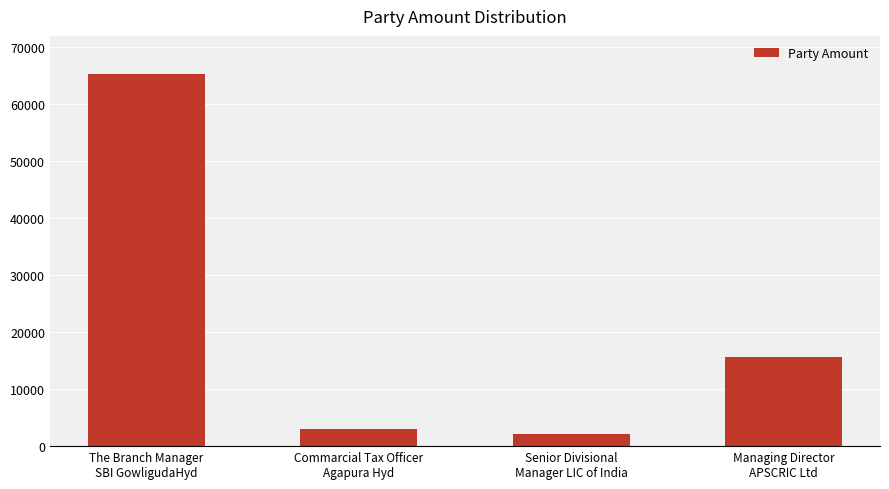

List the labels in order of value, largest first.

The Branch Manager
SBI GowligudaHyd, Managing Director
APSCRIC Ltd, Commarcial Tax Officer
Agapura Hyd, Senior Divisional
Manager LIC of India